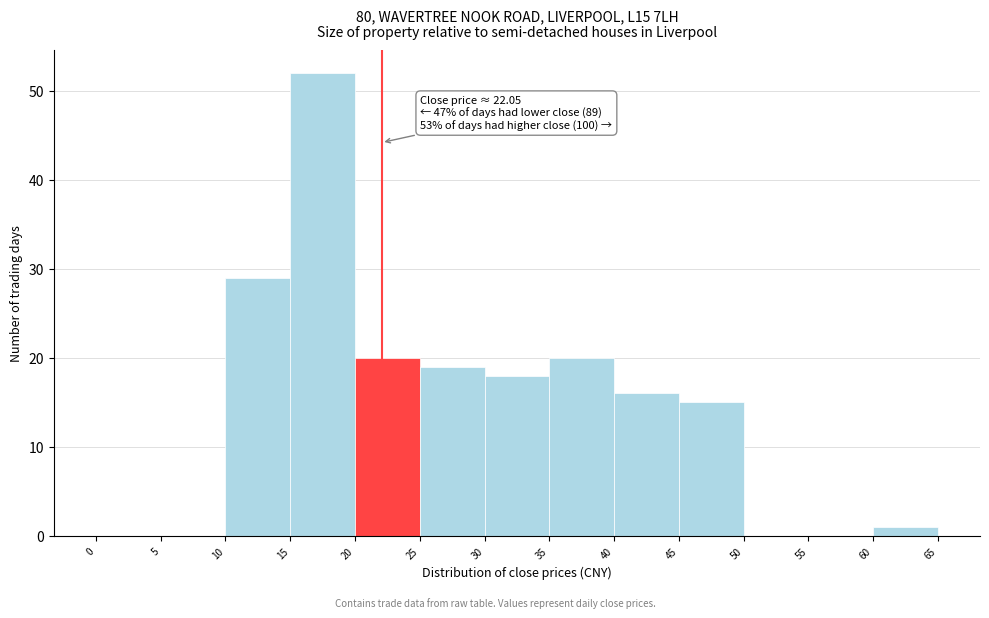

Over which range of the x-axis is the bar tallest?

15 to 20